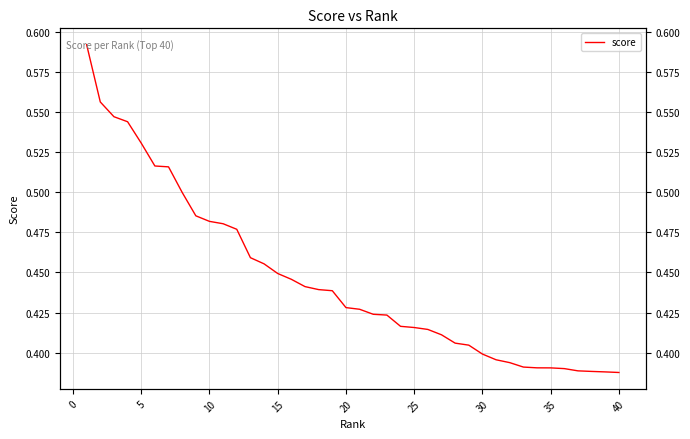

What is the sum of all values?

17.8